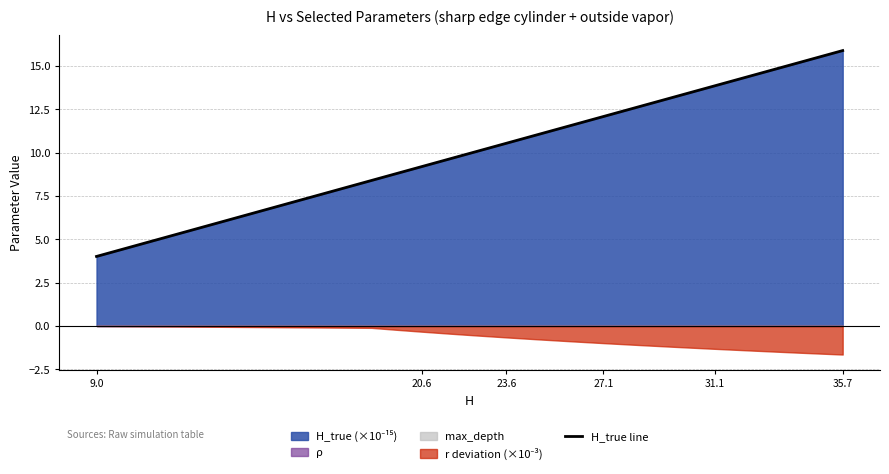

What is the value of the 16th point from the left?

15.9